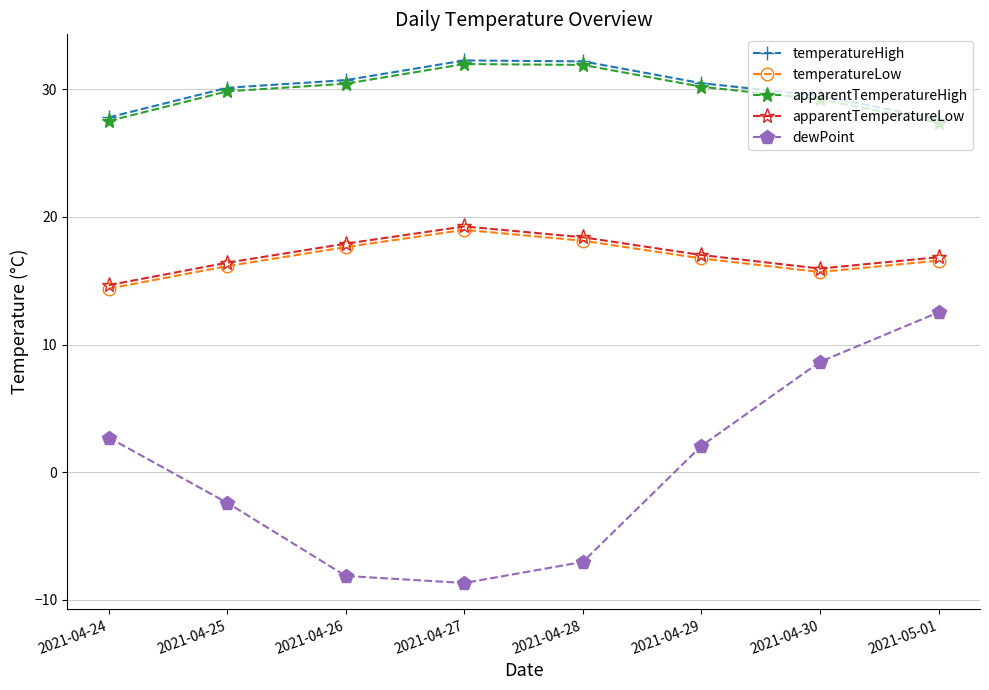

What is the total value across all series at 2021-04-26?

88.6